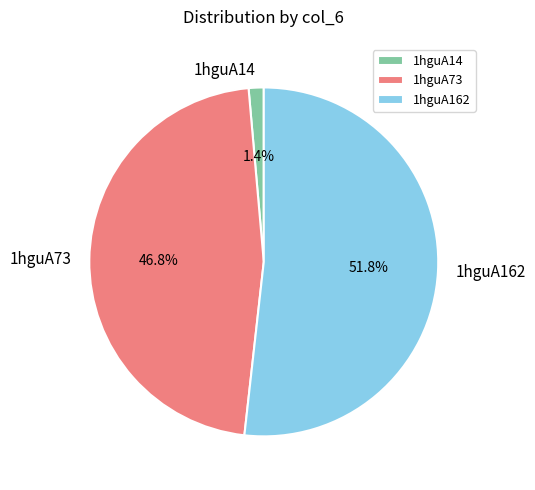

What is the largest slice in the pie chart?

1hguA162